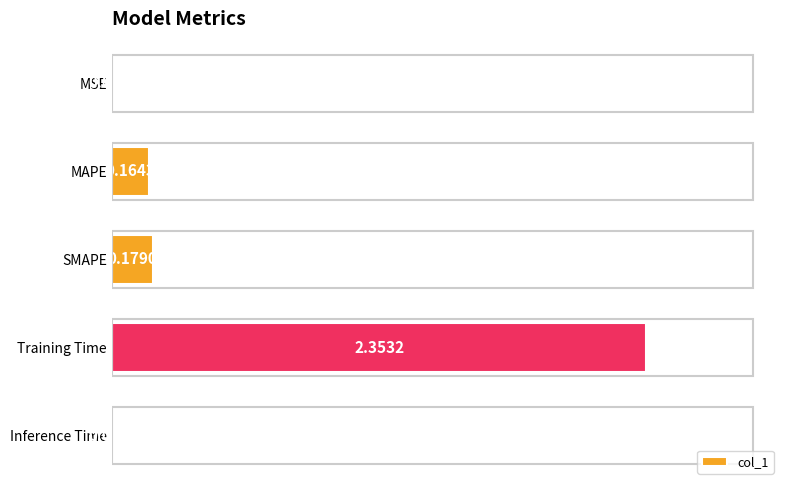

Count the number of categories in the chart.

5